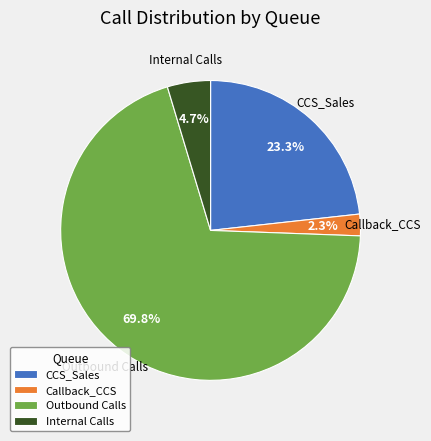

Is it true that Outbound Calls is 70% of the pie?

True